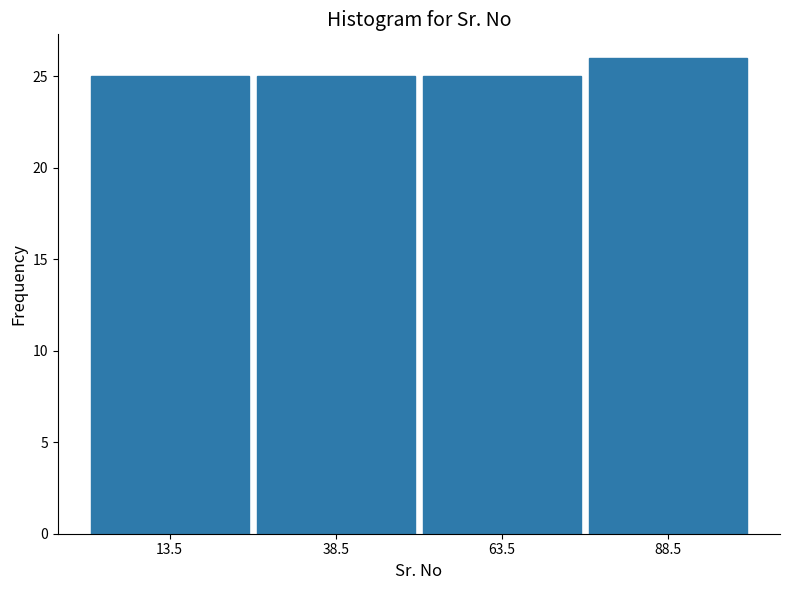

How tall is the bar that spans 76 to 101 on the x-axis? Neither the bar edges nor the heights are printed on the chart, so give them approximately, as read against the axes.

26